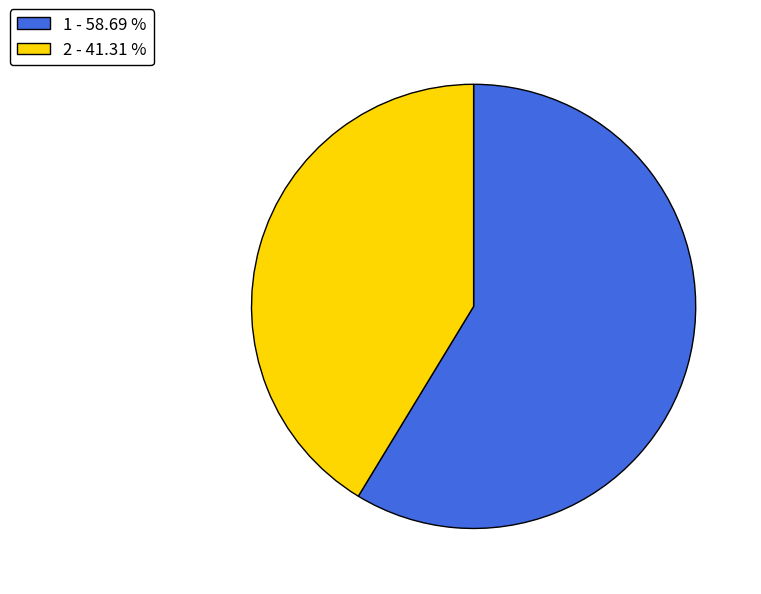

How many segments does this pie chart have?

2